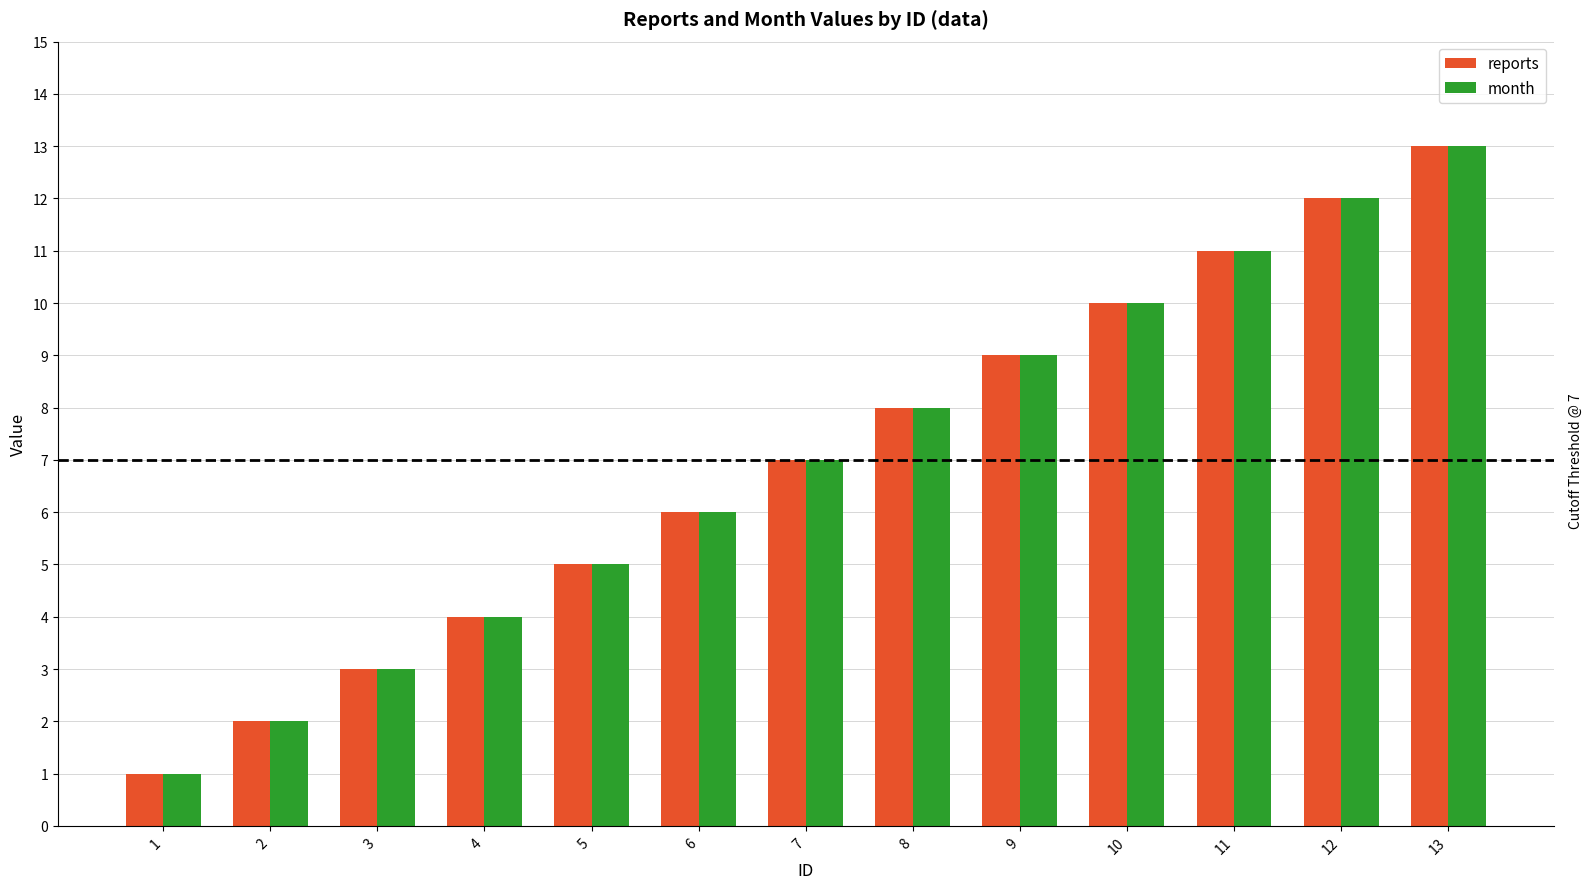

Rank the categories by month value from lowest to highest.

1, 2, 3, 4, 5, 6, 7, 8, 9, 10, 11, 12, 13